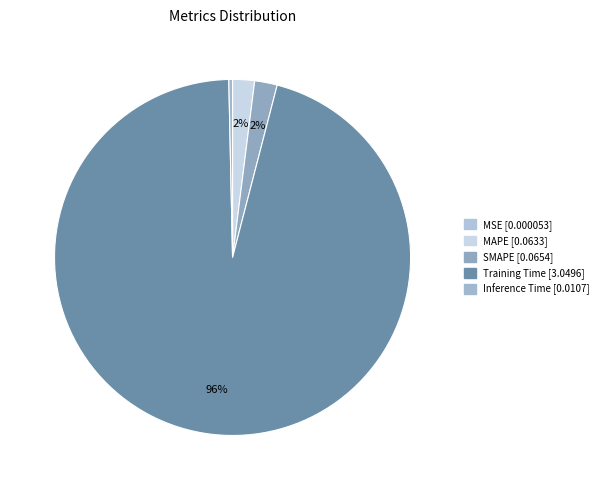

What is the change in value from SMAPE to Training Time?

+3.0